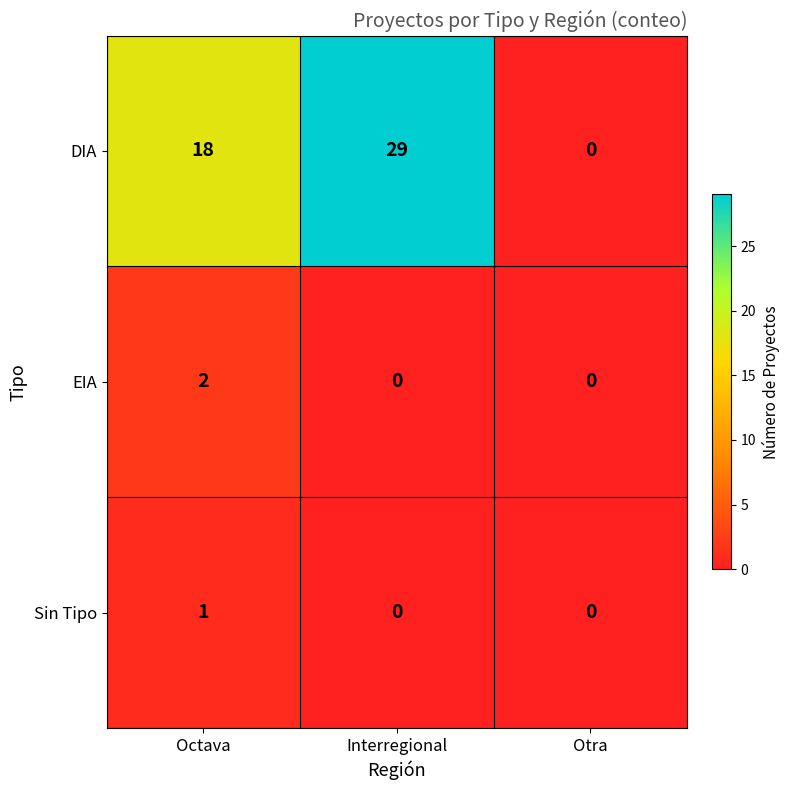

Rank the series by their maximum value, from highest to lowest.

DIA, EIA, Sin Tipo